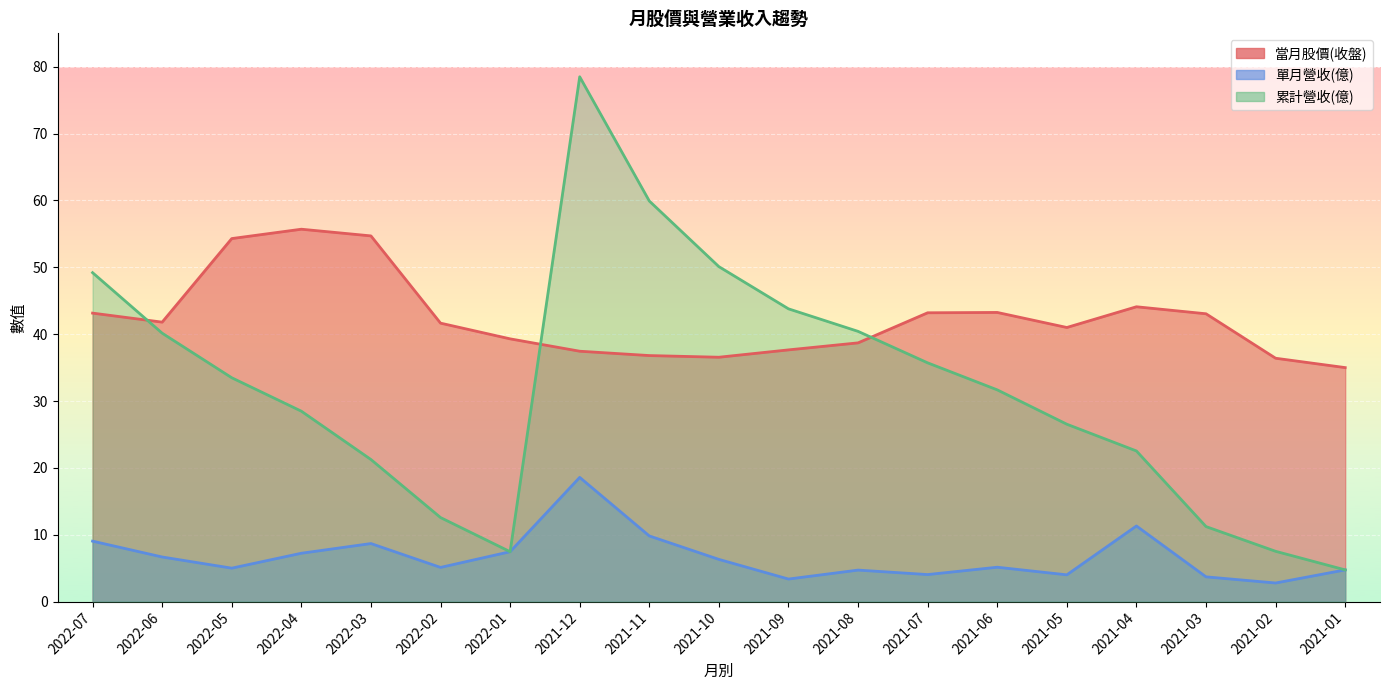

What is the value of the 當月股價(收盤) point at the 15th from the left?

41.0